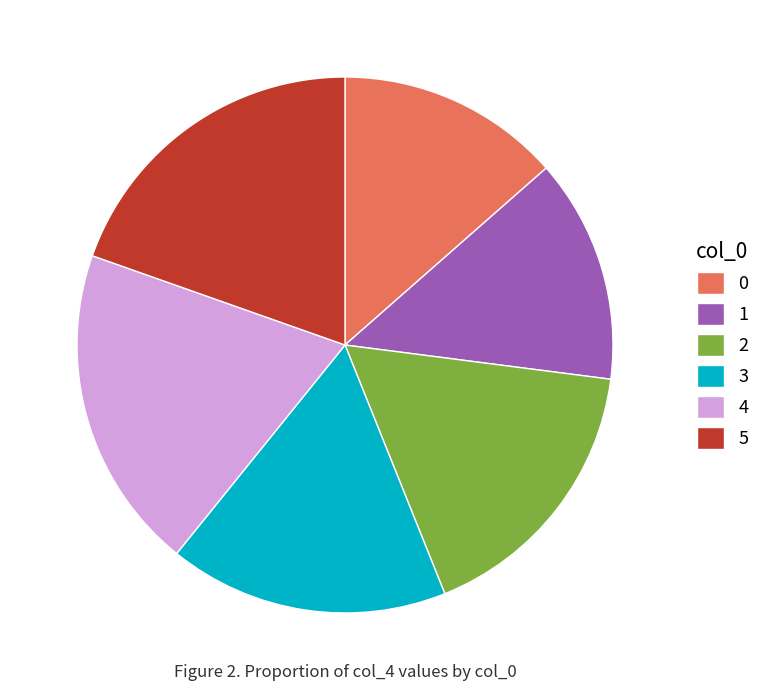

Count the number of slices in the pie.

6